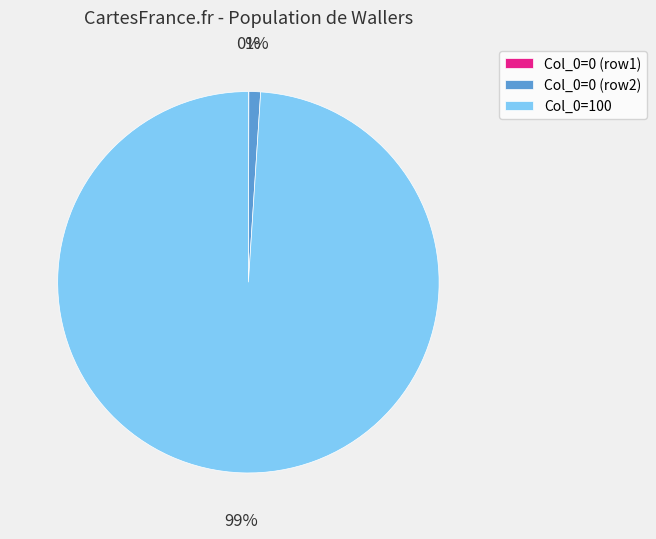

True or false: Col_0=0 (row2) accounts for 1% of the total.

True